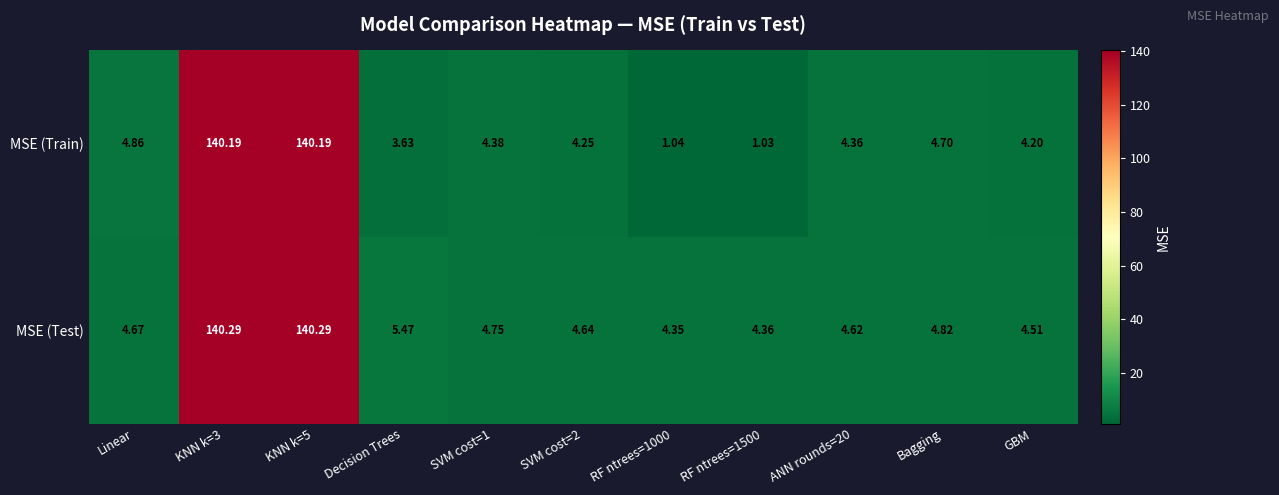

Which category has the lowest value across all series?

RF ntrees=1500